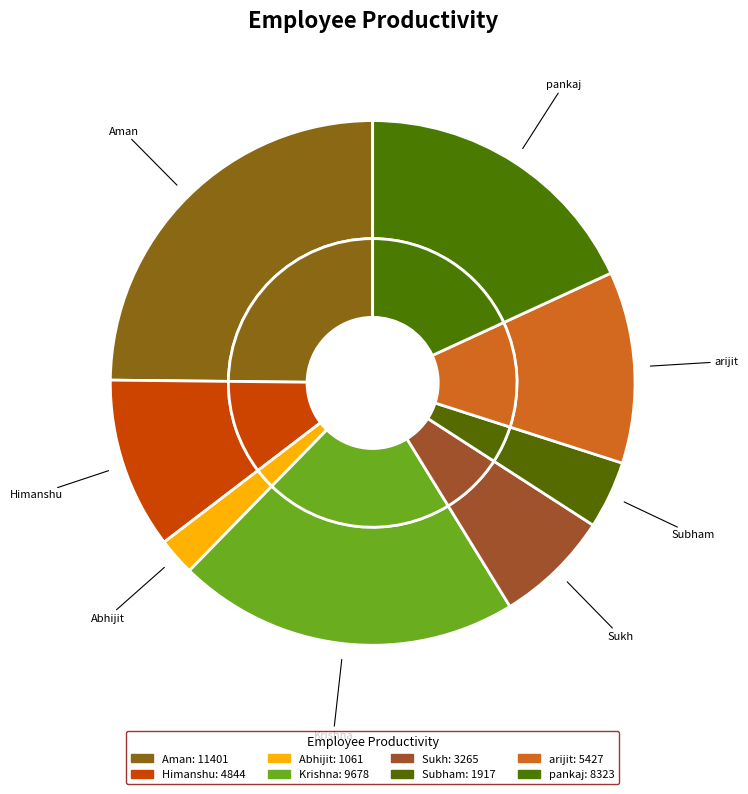

Is the sum of Krishna and Sukh greater than half?

No